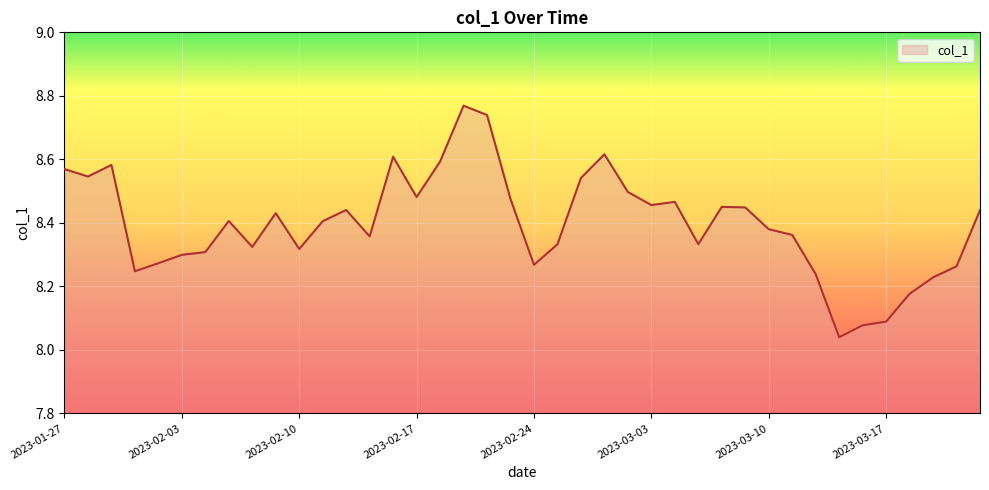

What is the difference between the maximum and minimum values?

0.7